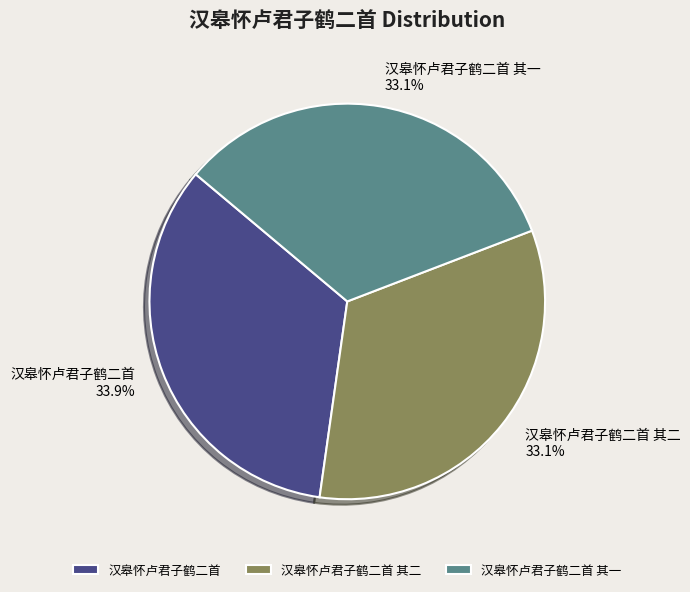

Does any single category account for the majority?

No